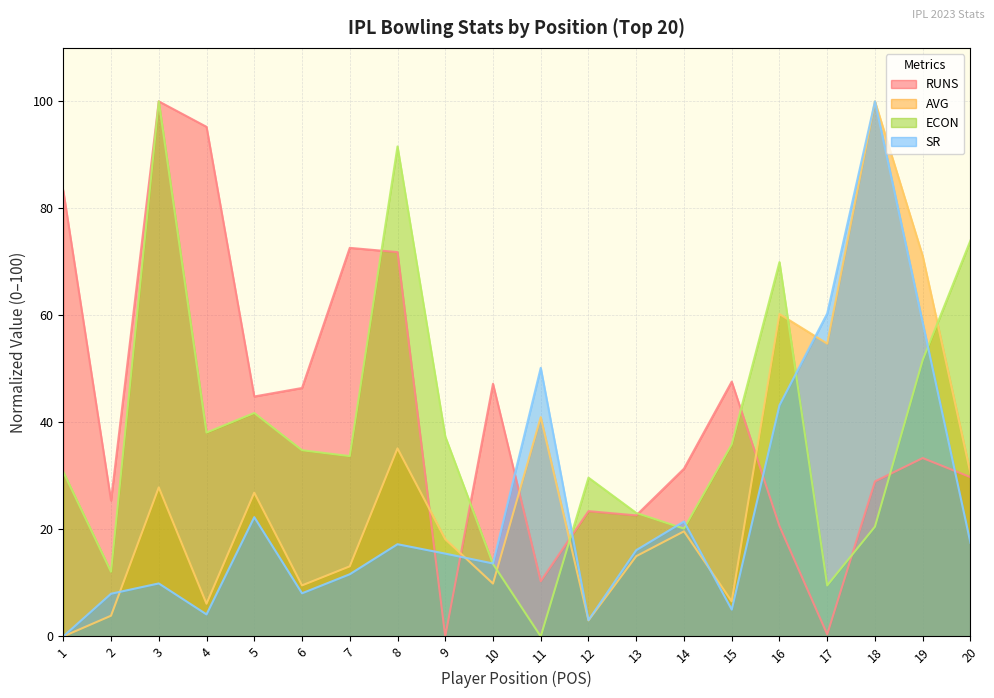

What is the sum of the ECON values at 11 and 3?

100.0